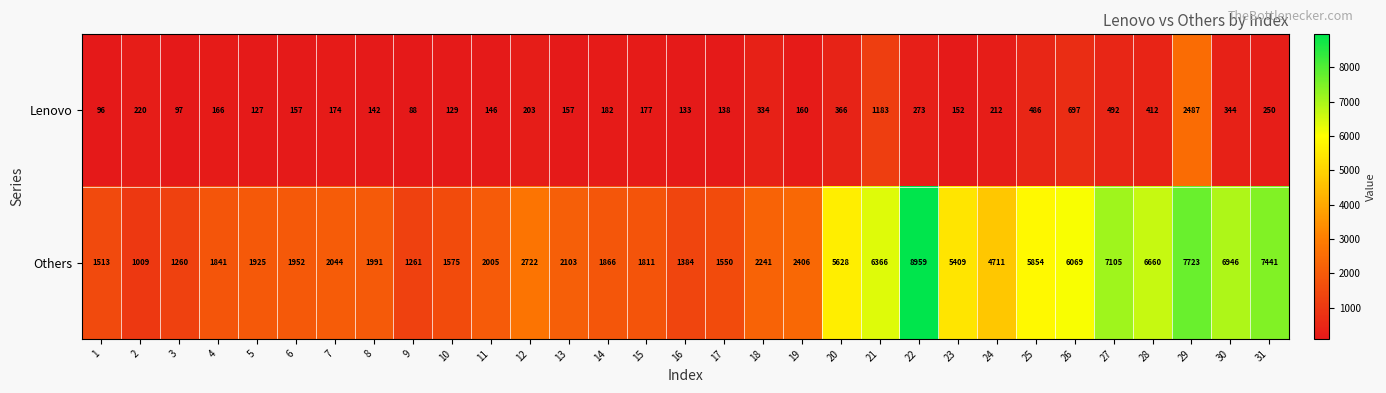

What is the sum of all Others values?

113330